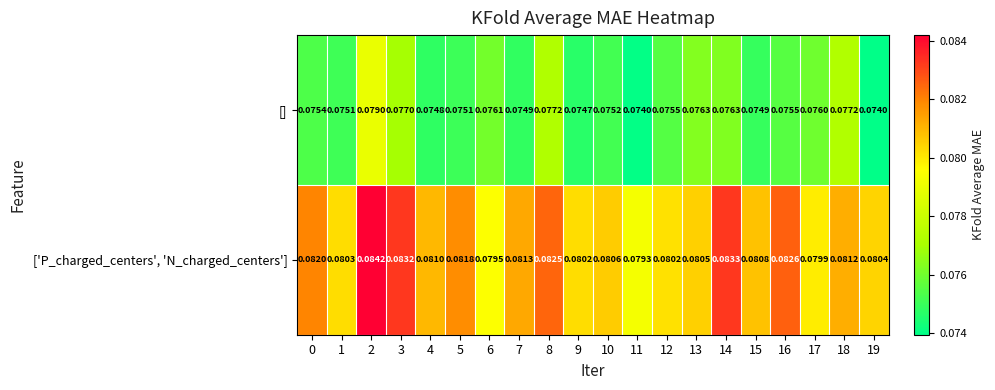

Which series has the largest total across all categories?

['P_charged_centers', 'N_charged_centers']